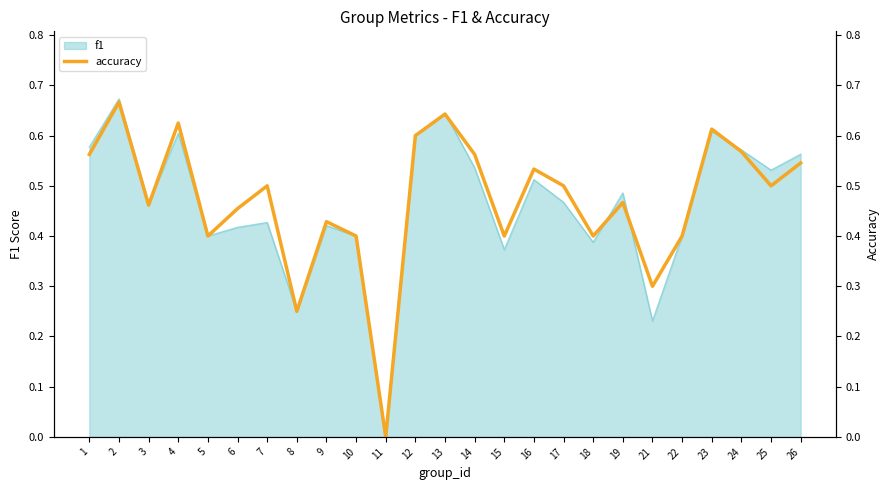

How many values exceed 0?

24